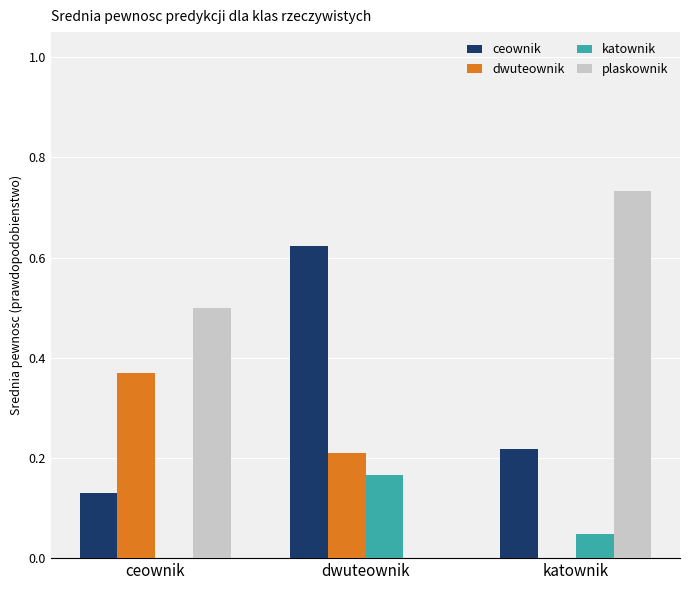

At which label does katownik reach its peak?

dwuteownik